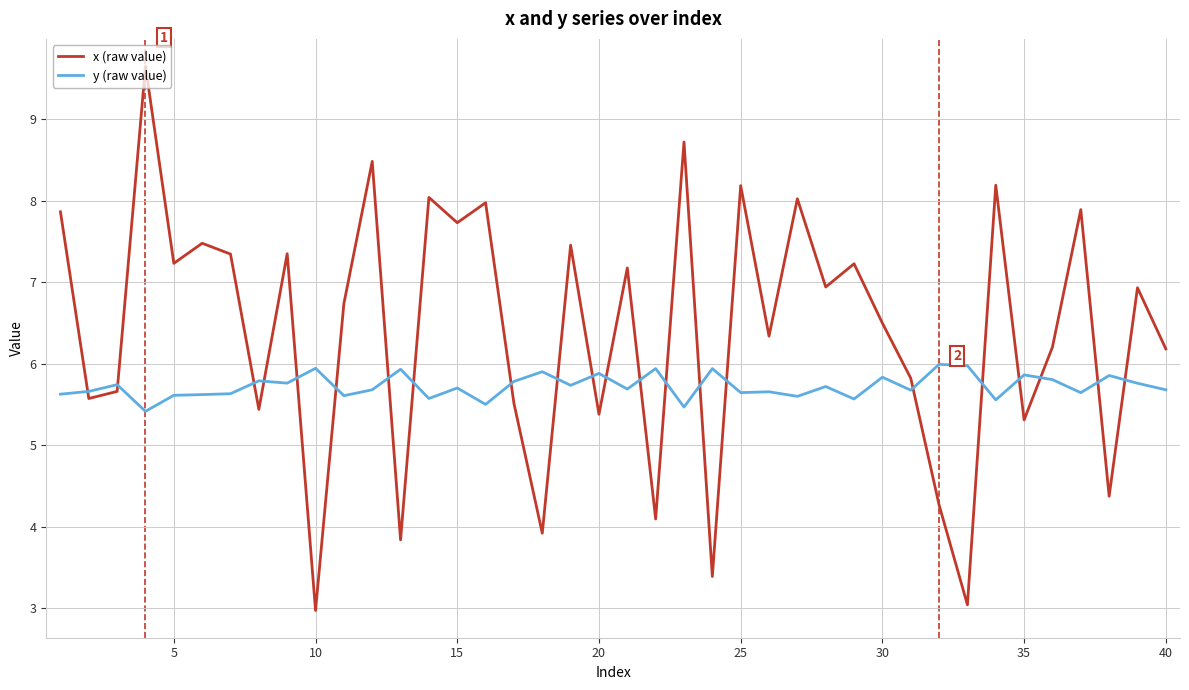

What is the smallest value displayed?

3.0